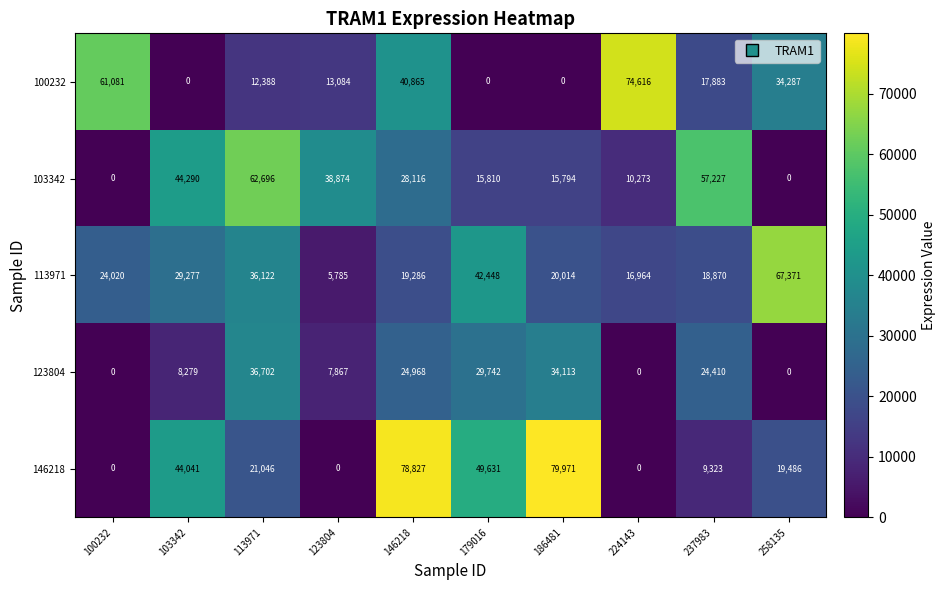

At which category does the chart reach its peak across all series?

186481